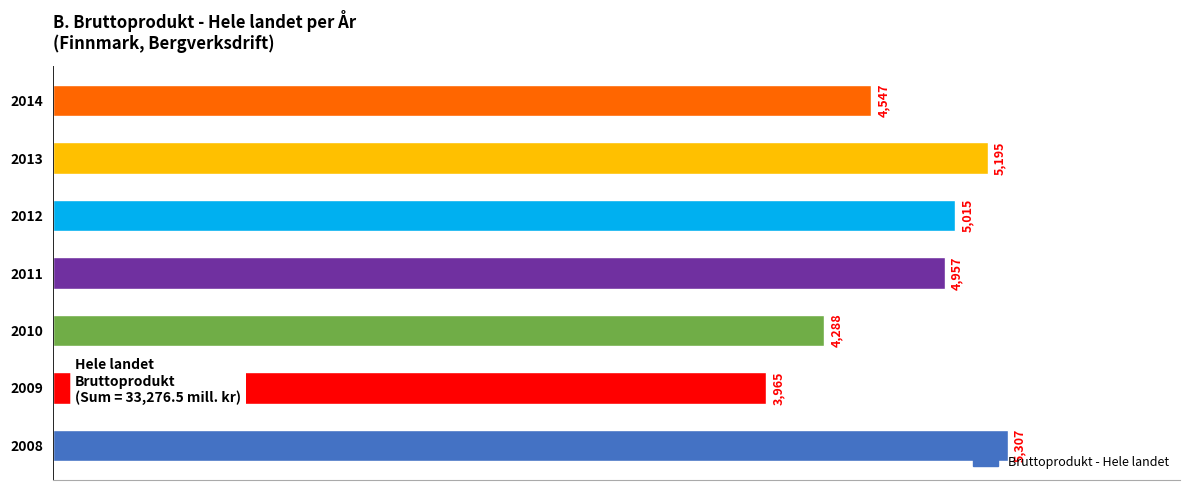

Which label corresponds to the smallest value in the chart?

2009